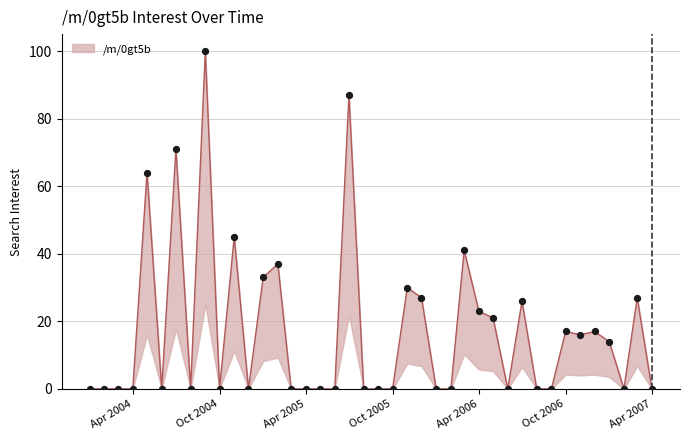

Which has a higher value, 2004-08 or 2006-06?

2004-08